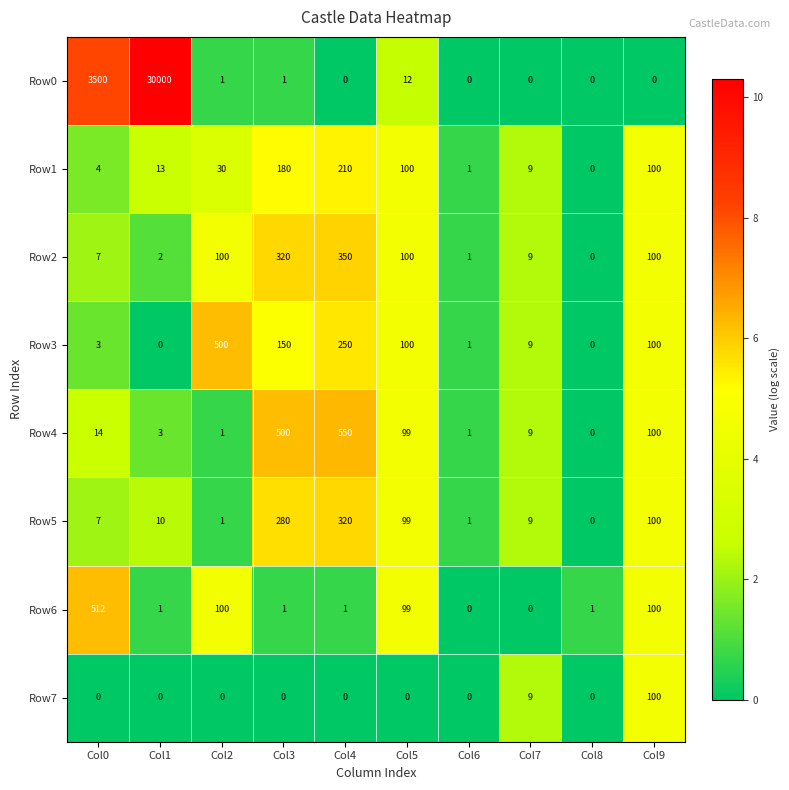

The Row1 series shows 4 at Col0. True or false?

True